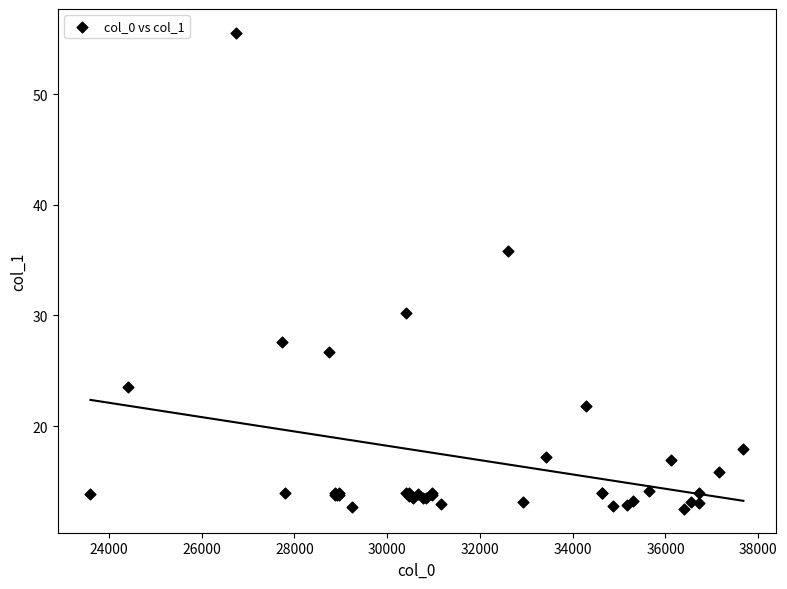

What Y value in the scatter plot is closest to 34?

35.8